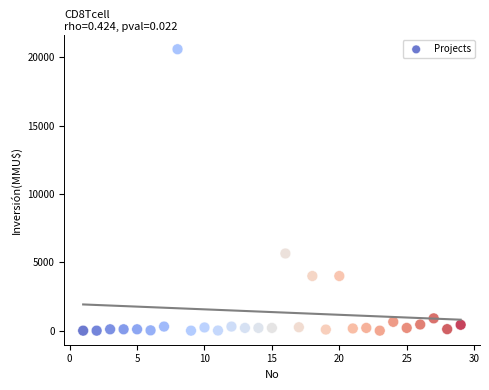

What Y value in the scatter plot is closest to 10302?

5650